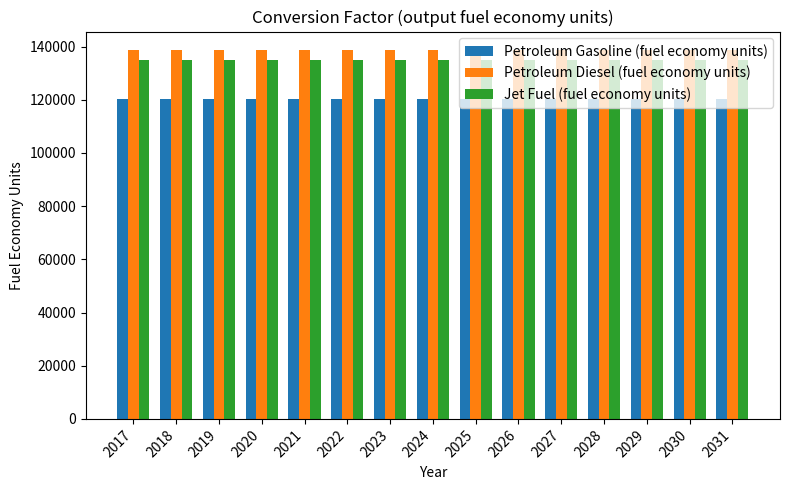

What is the average value of the Petroleum Gasoline (fuel economy units) series?

120272.5